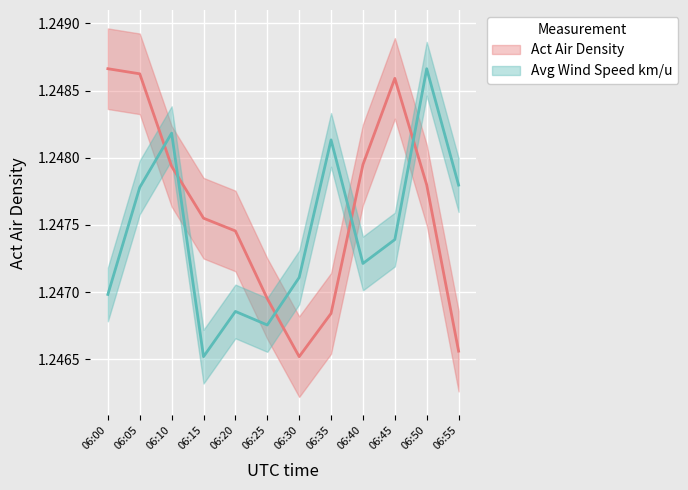

What is the value of the Act Air Density point at the 2nd from the left?

1.2